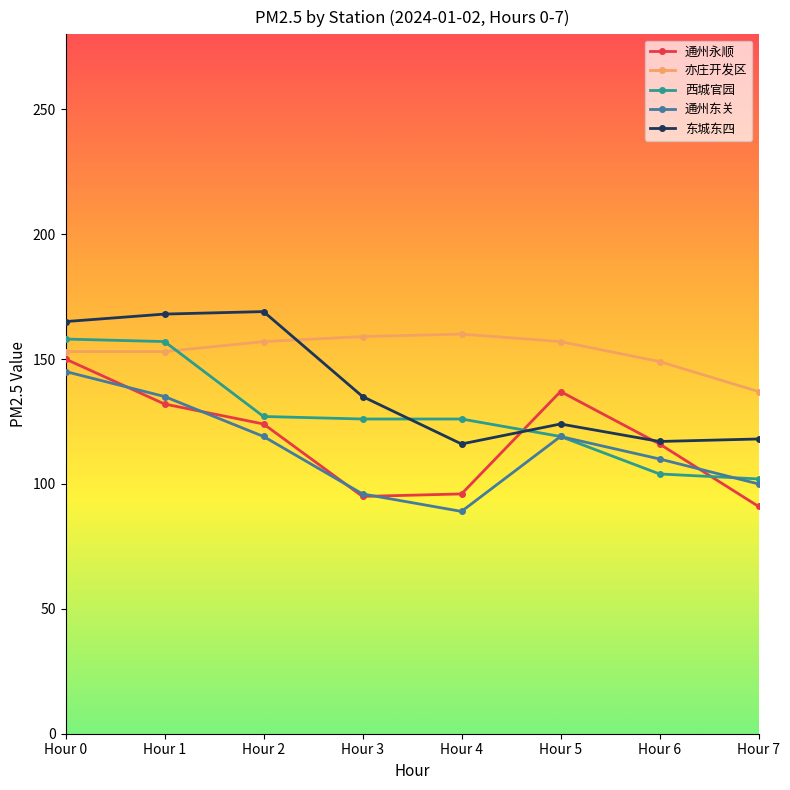

What is the approximate value of 通州东关 at Hour 4?

89